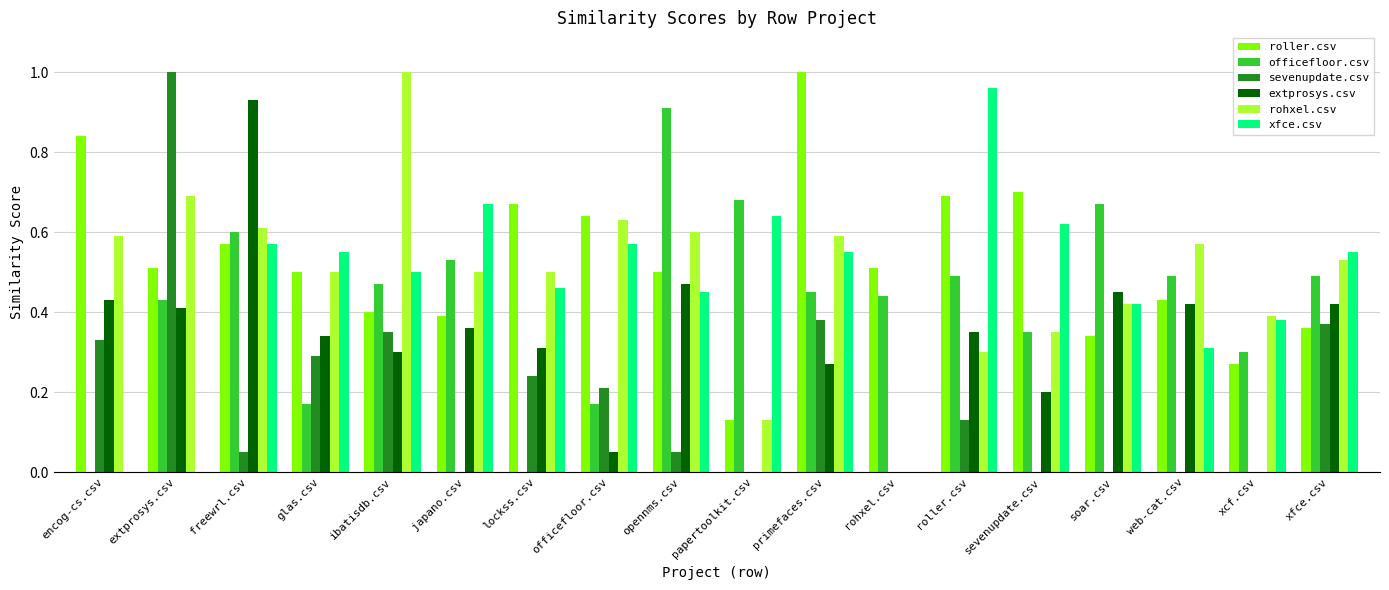

Which series changed the most between encog-cs.csv and freewrl.csv?

officefloor.csv